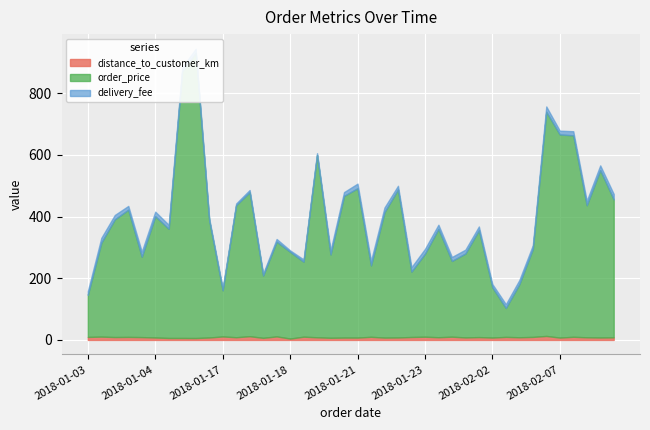

What is the maximum value shown in the chart?

924.5